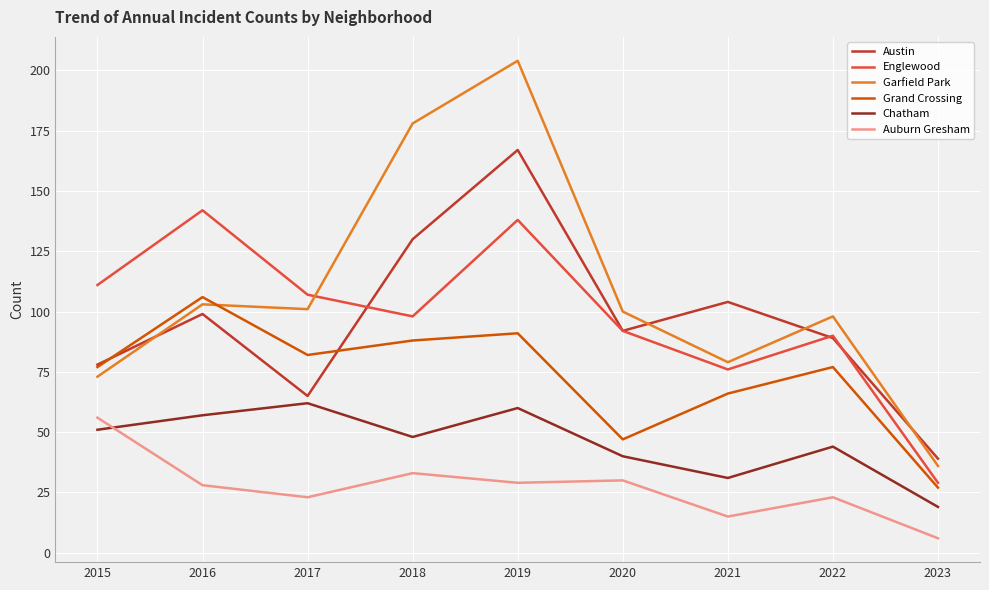

What is the maximum value for Garfield Park?

204